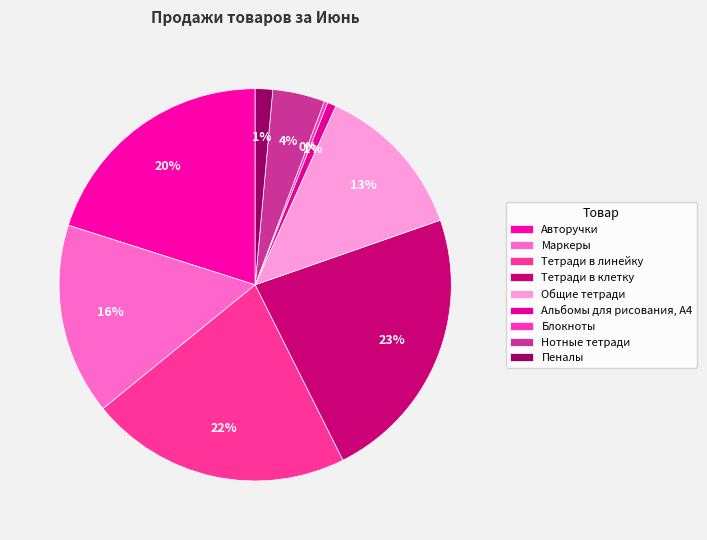

Between Пеналы and Маркеры, which is larger?

Маркеры